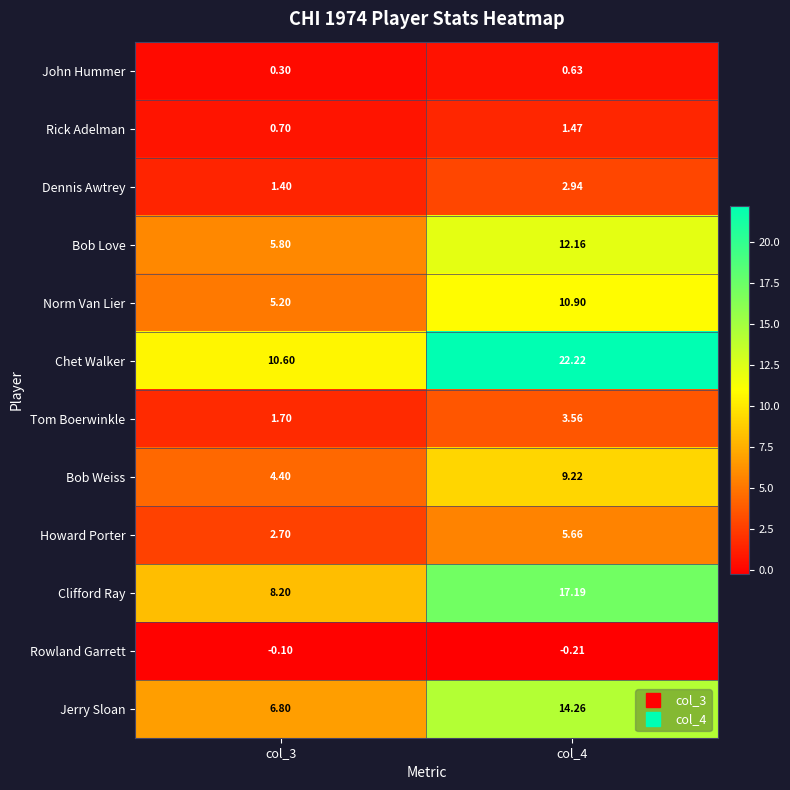

Which series has the widest spread of values?

Chet Walker